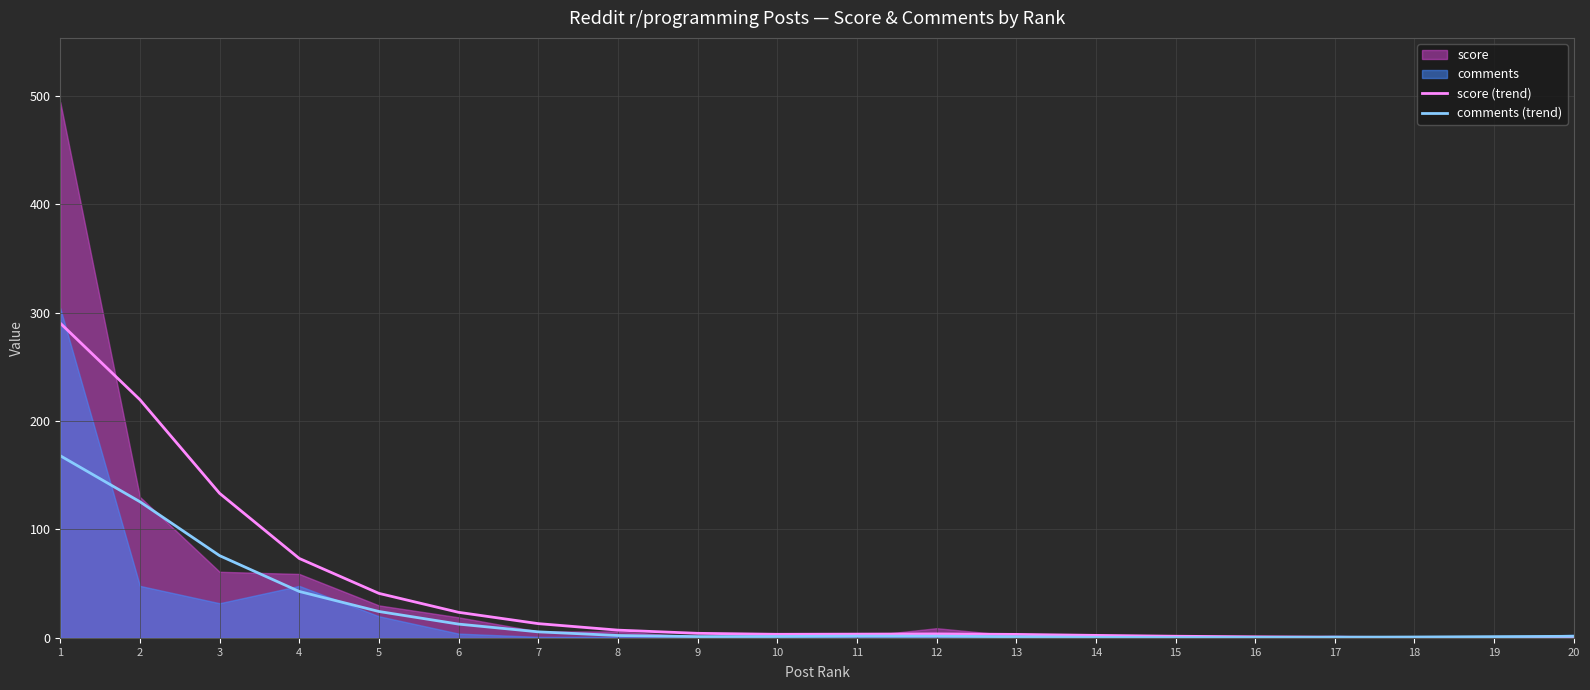

At which category is the sum across all series the highest?

1